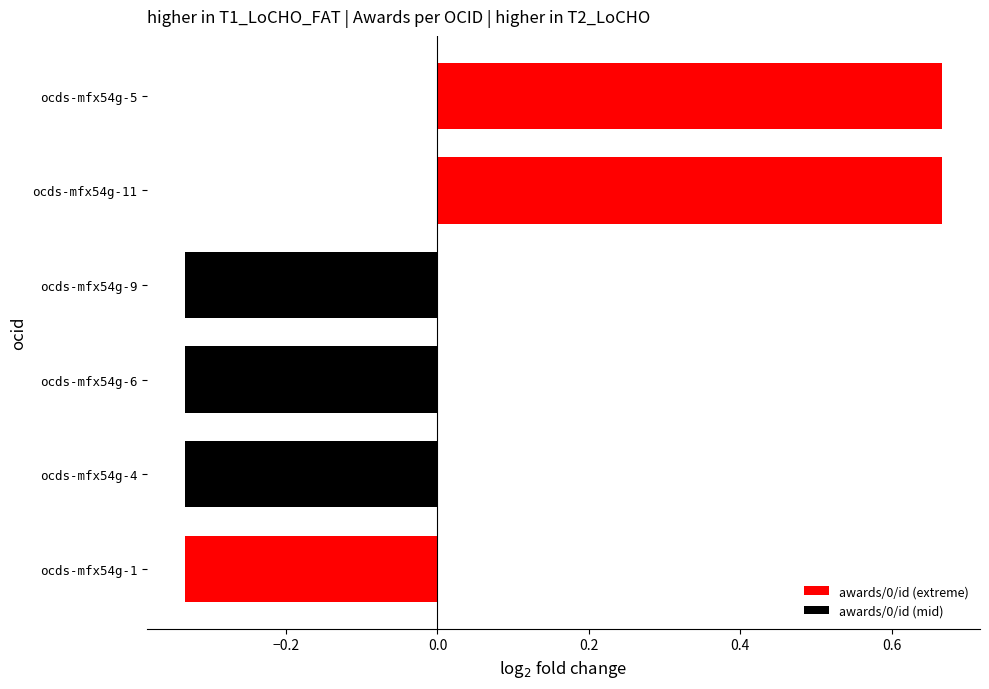

What is the label of the 4th bar from the bottom?

ocds-mfx54g-9